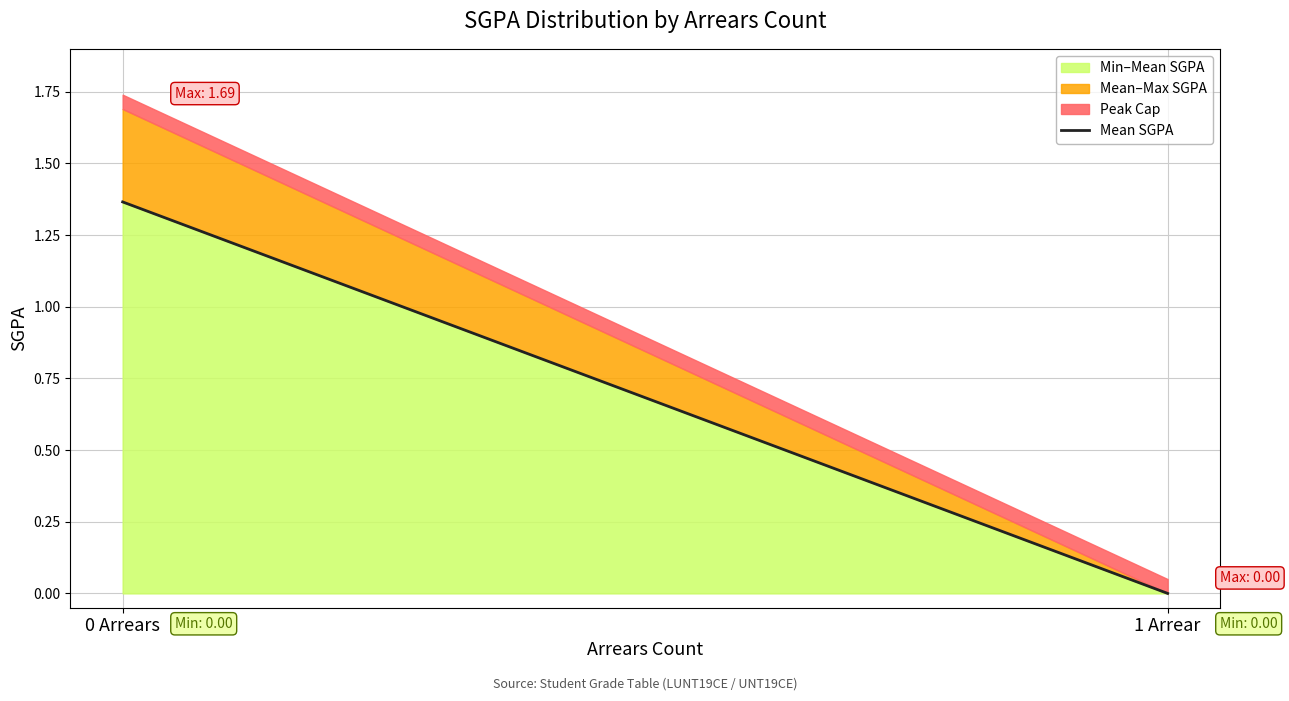

What is the label of the 1st point from the left?

0 Arrears